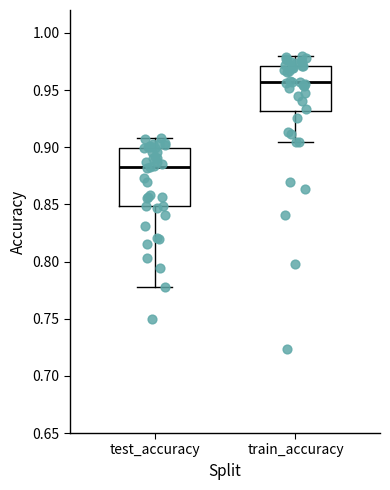

Reading left to right, read every box against the y-axis: the position of its median line, the range the box covers, and the ends of its whiskers. The values are not printed on the chart, so give them approximately, as read against the axis.

test_accuracy: median 0.885, box 0.850 to 0.900, whiskers 0.775 to 0.910
train_accuracy: median 0.955, box 0.930 to 0.970, whiskers 0.905 to 0.980